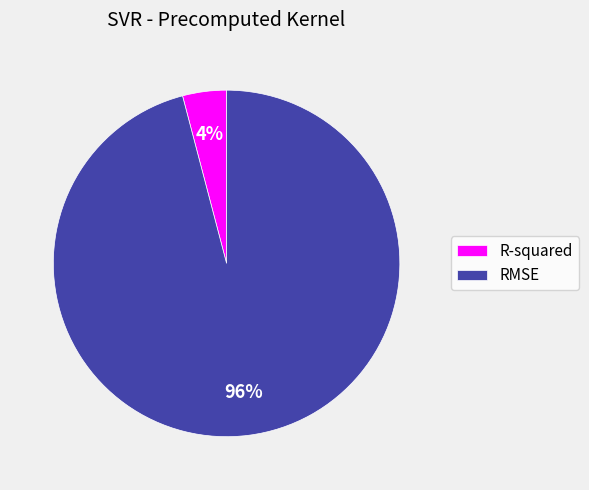

True or false: RMSE accounts for 96% of the total.

True